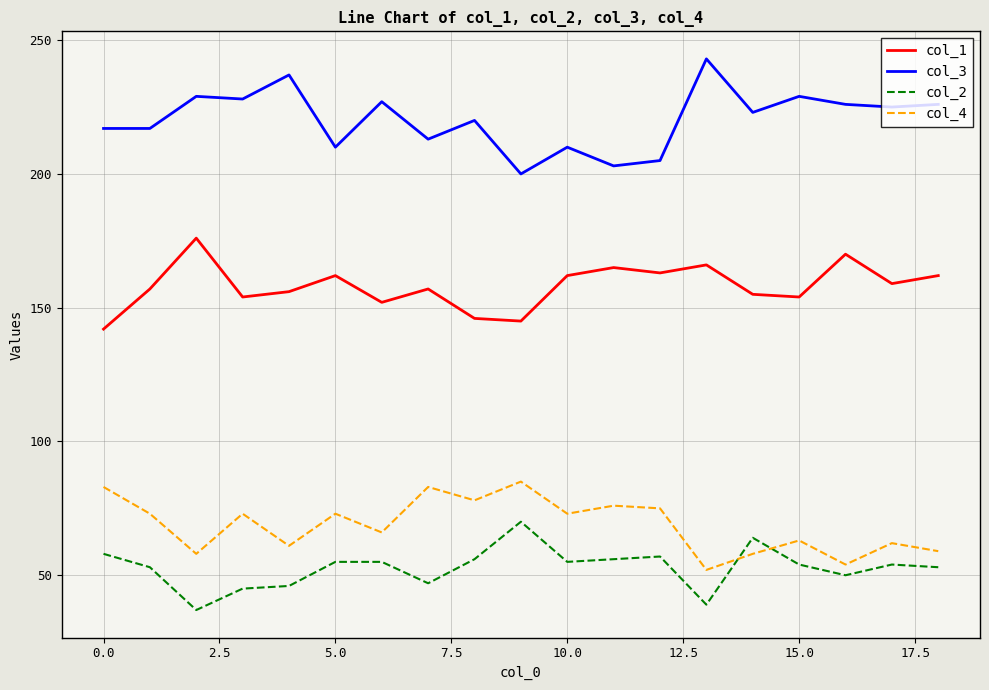

List the series in order of their peak value, highest first.

col_3, col_1, col_4, col_2